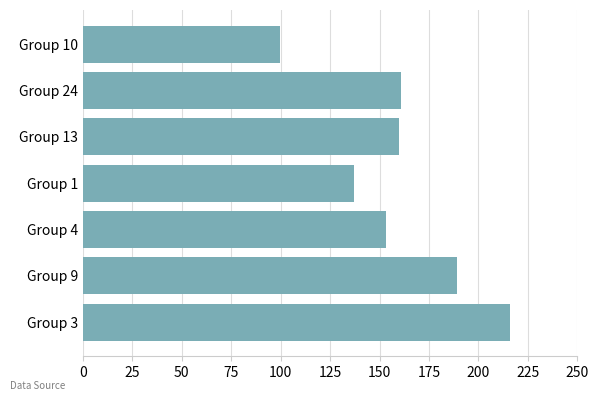

Which has a higher value, Group 3 or Group 13?

Group 3